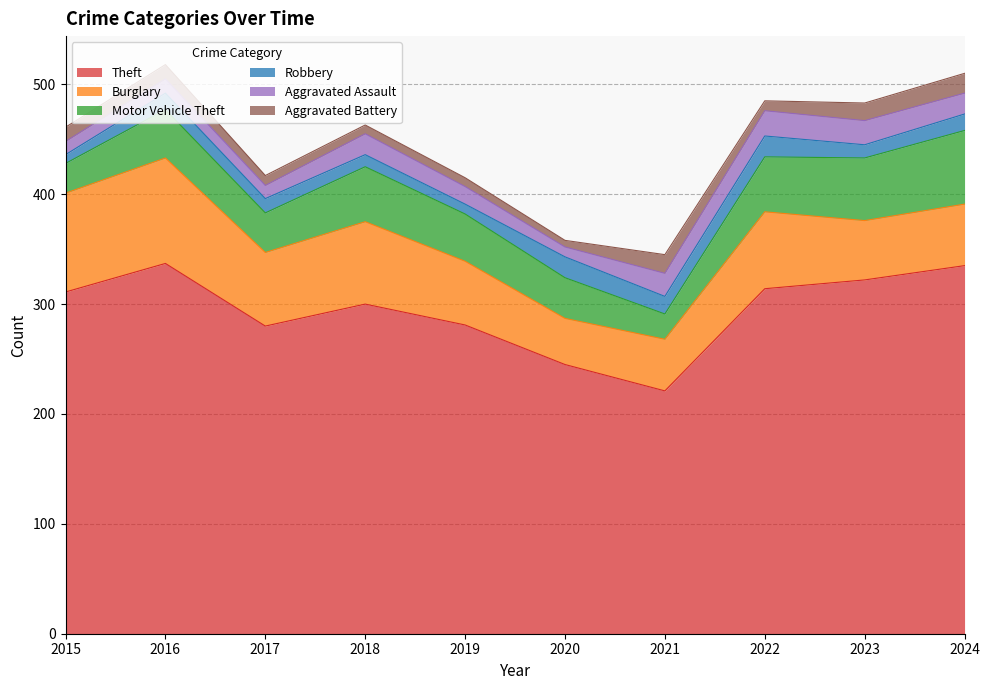

What is the difference between the maximum and minimum values in the Aggravated Assault series?

14